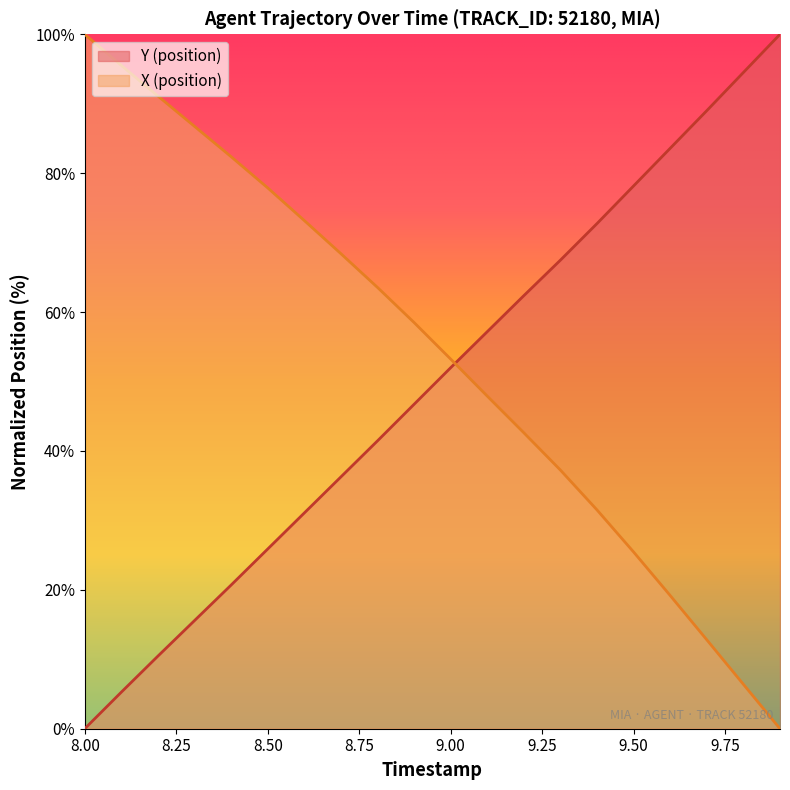

How many lines are shown in the chart?

2